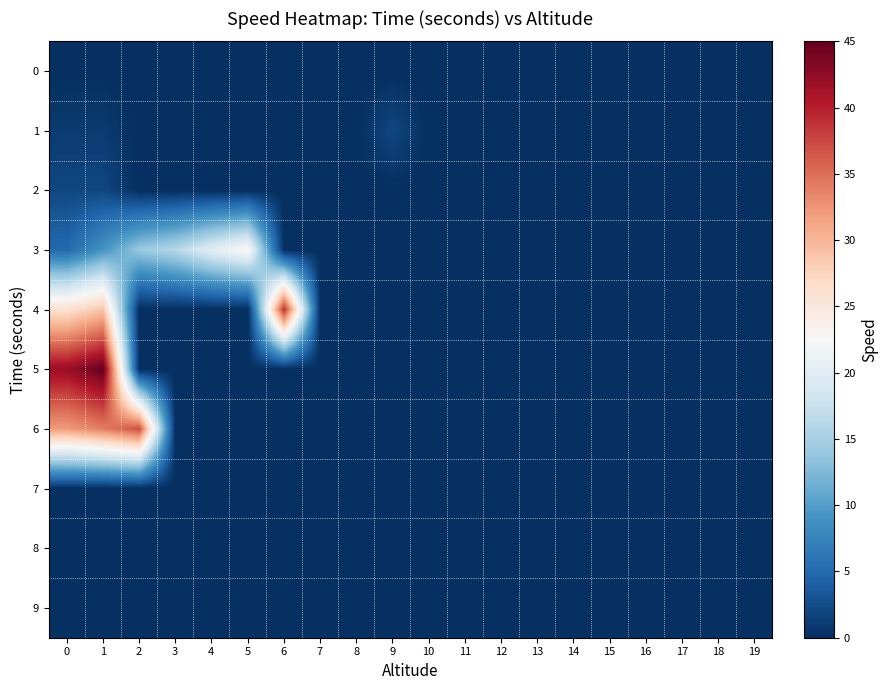

Reading left to right, list all the values displayed in this chart.

0: 0=0	1=0	2=0	3=0	4=0	5=0	6=0	7=0	8=0	9=0	10=0	11=0	12=0	13=0	14=0	15=0	16=0	17=0	18=0	19=0
1: 0=1	1=1	2=0	3=0	4=0	5=0	6=0	7=0	8=0	9=2	10=0	11=0	12=0	13=0	14=0	15=0	16=0	17=0	18=0	19=0
2: 0=2	1=2	2=0	3=0	4=0	5=0	6=0	7=0	8=0	9=0	10=0	11=0	12=0	13=0	14=0	15=0	16=0	17=0	18=0	19=0
3: 0=5	1=9	2=14	3=16	4=20	5=23	6=0	7=0	8=0	9=0	10=0	11=0	12=0	13=0	14=0	15=0	16=0	17=0	18=0	19=0
4: 0=26	1=29	2=0	3=0	4=0	5=0	6=39	7=0	8=0	9=0	10=0	11=0	12=0	13=0	14=0	15=0	16=0	17=0	18=0	19=0
5: 0=42	1=45	2=0	3=0	4=0	5=0	6=0	7=0	8=0	9=0	10=0	11=0	12=0	13=0	14=0	15=0	16=0	17=0	18=0	19=0
6: 0=32	1=34	2=37	3=0	4=0	5=0	6=0	7=0	8=0	9=0	10=0	11=0	12=0	13=0	14=0	15=0	16=0	17=0	18=0	19=0
7: 0=0	1=0	2=0	3=0	4=0	5=0	6=0	7=0	8=0	9=0	10=0	11=0	12=0	13=0	14=0	15=0	16=0	17=0	18=0	19=0
8: 0=0	1=0	2=0	3=0	4=0	5=0	6=0	7=0	8=0	9=0	10=0	11=0	12=0	13=0	14=0	15=0	16=0	17=0	18=0	19=0
9: 0=0	1=0	2=0	3=0	4=0	5=0	6=0	7=0	8=0	9=0	10=0	11=0	12=0	13=0	14=0	15=0	16=0	17=0	18=0	19=0